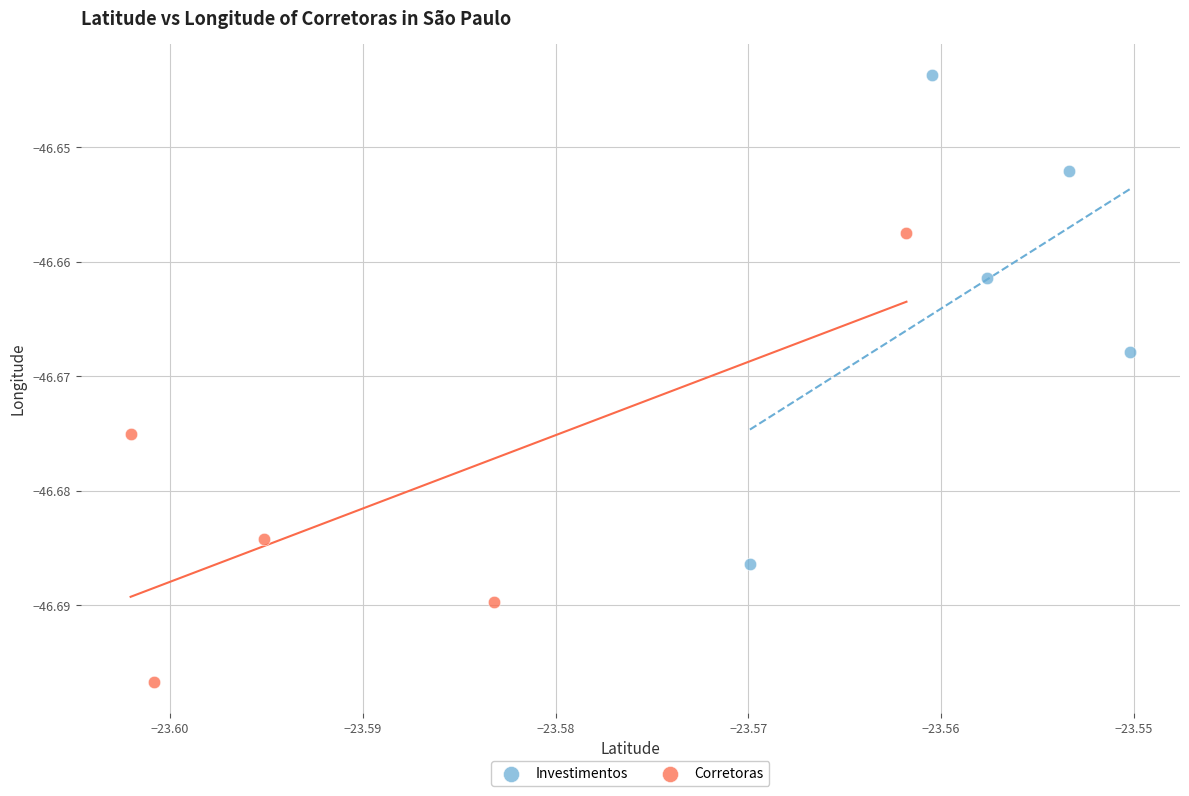

What are all the series names shown in the legend?

Investimentos, Corretoras